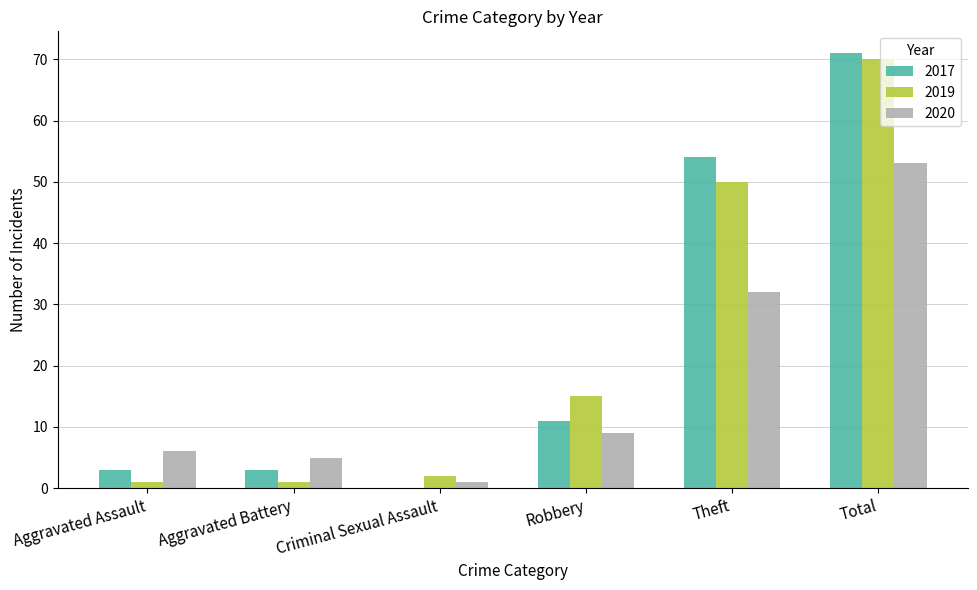

What is the total value across all series at Total?

194